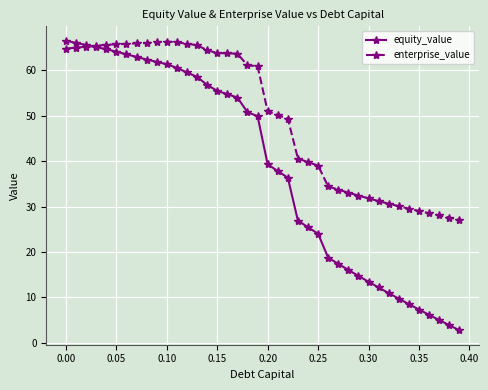

What is the value of the equity_value point at the 13th from the left?

59.5